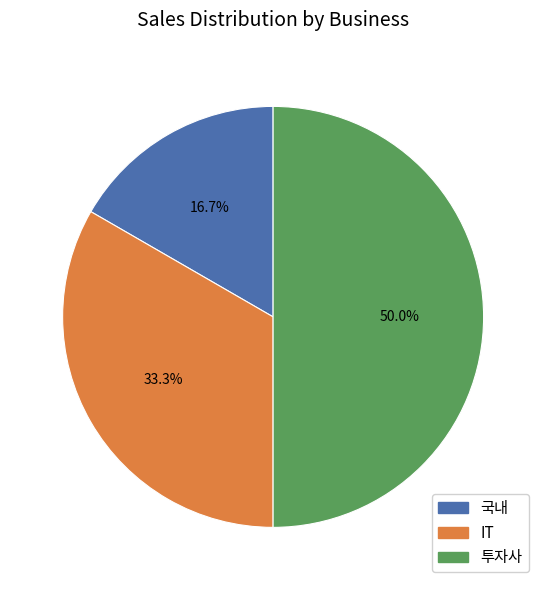

Which slice is the largest?

투자사